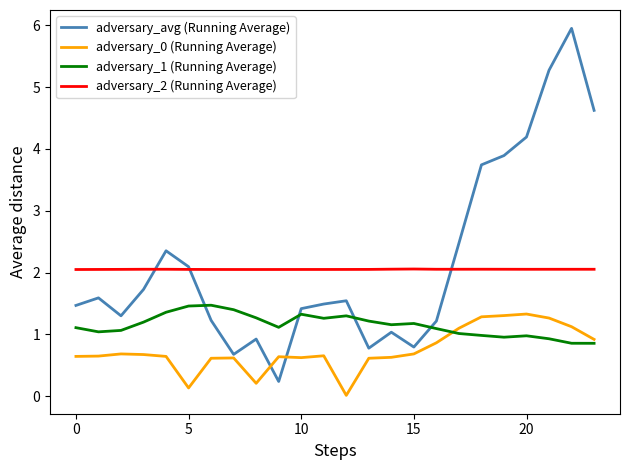

Which series has the widest spread of values?

adversary_avg (Running Average)